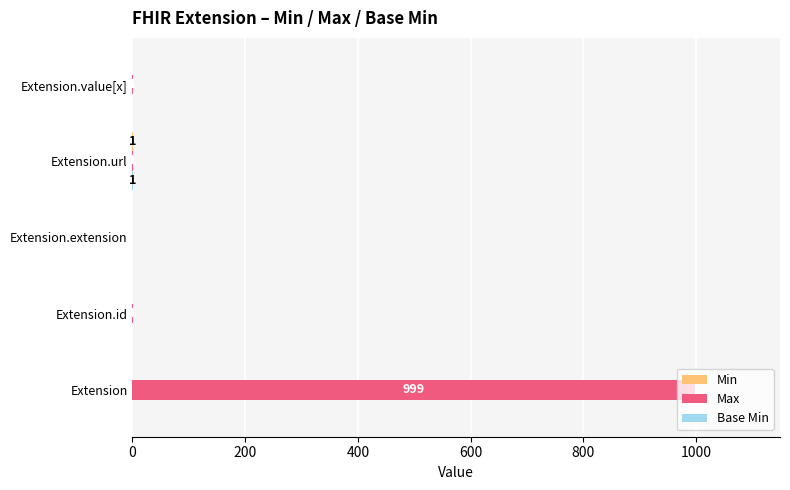

At which category is the sum across all series the highest?

Extension